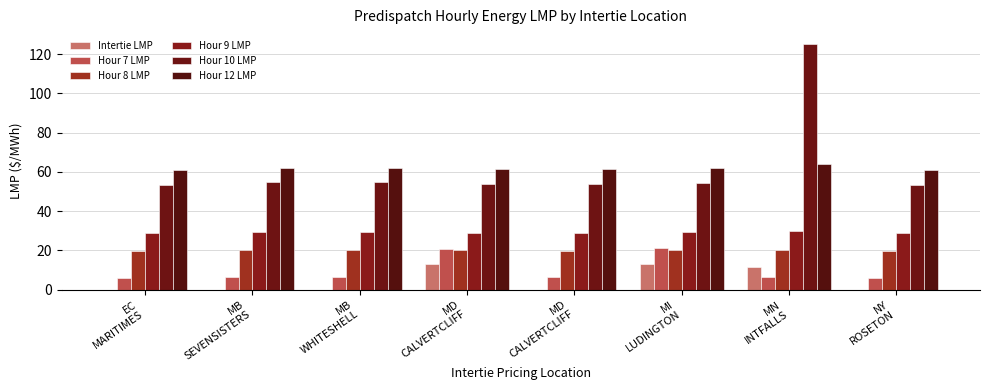

Are the bars grouped side by side (vs. stacked)?

Yes